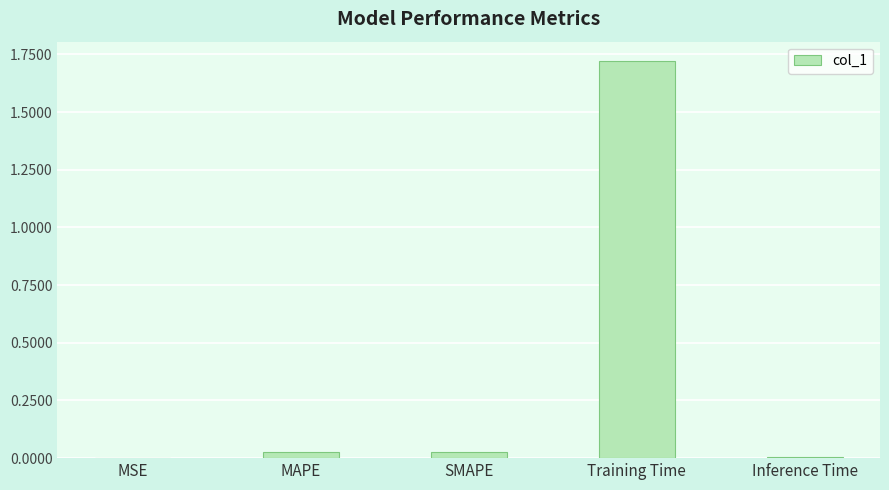

Which label corresponds to the largest value in the chart?

Training Time